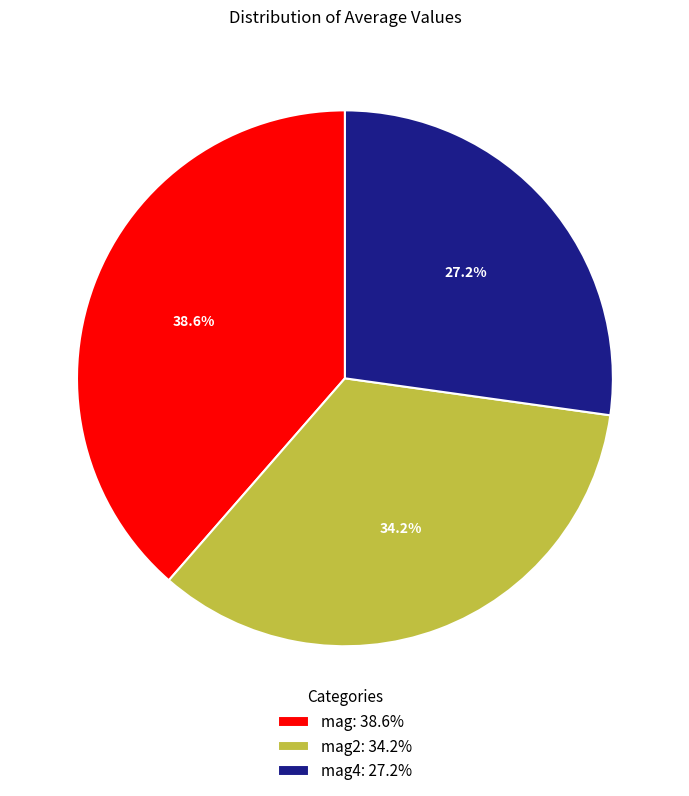

Does any single category account for the majority?

No